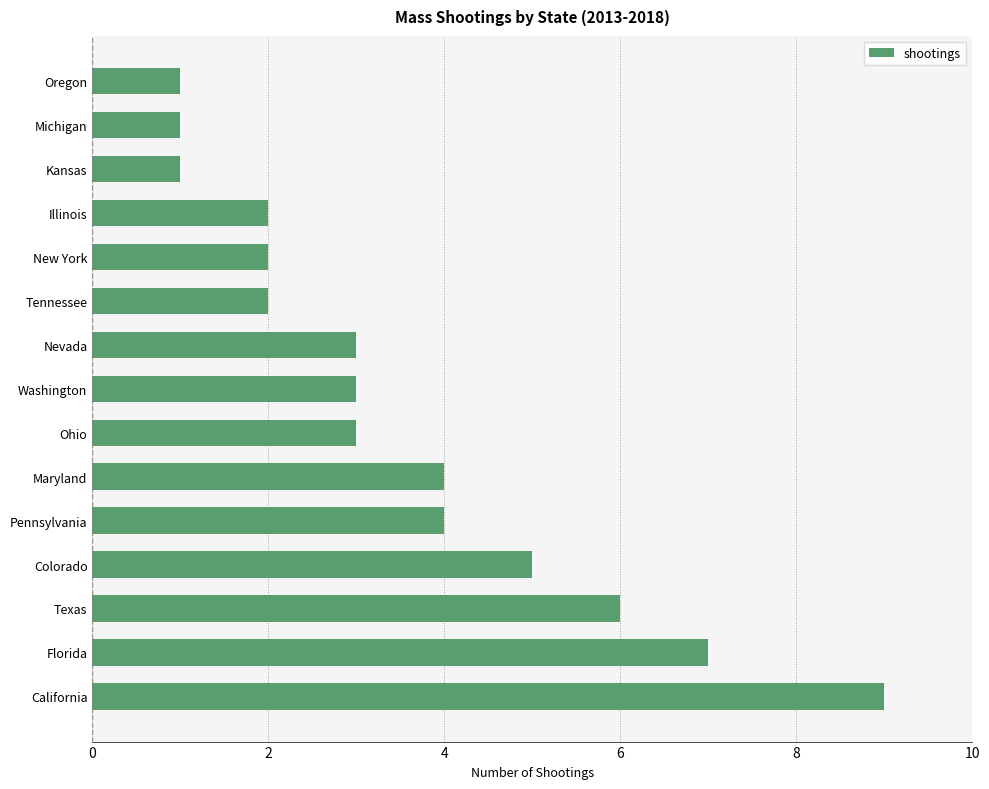

What is the ratio of the value at Nevada to the value at Oregon?

3.0